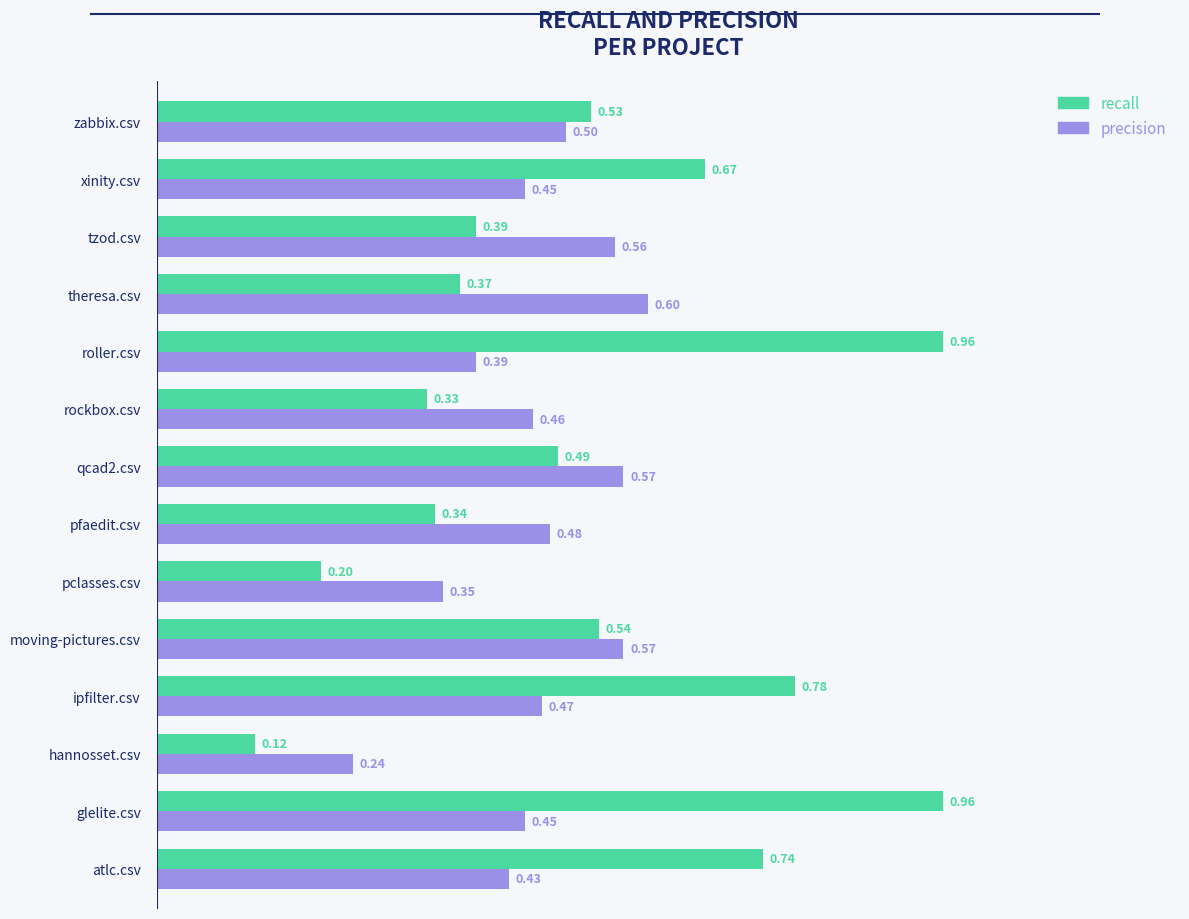

Which series changed the most between hannosset.csv and theresa.csv?

precision